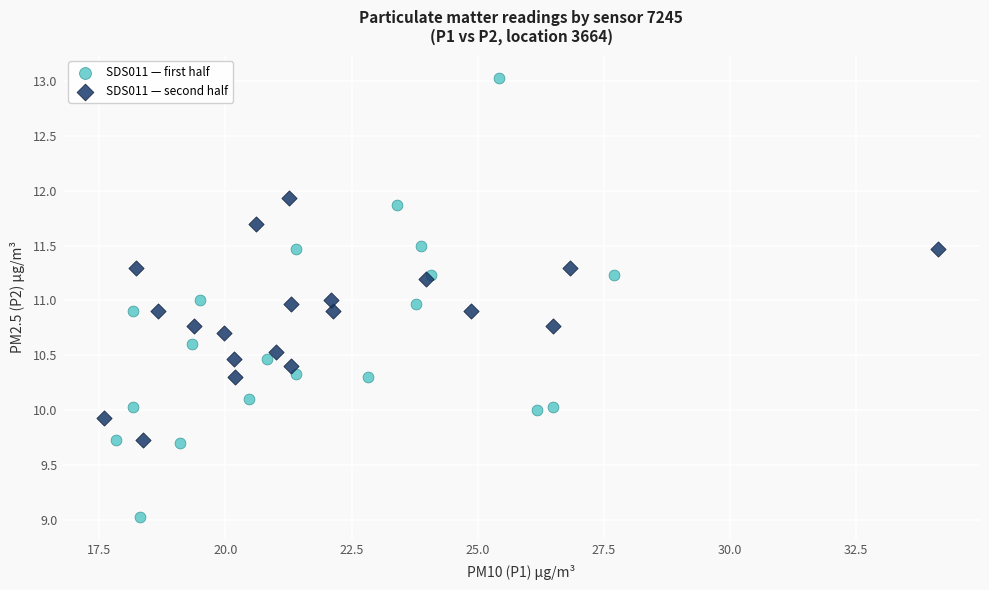

Which series has the largest Y range (max minus min)?

SDS011 — first half